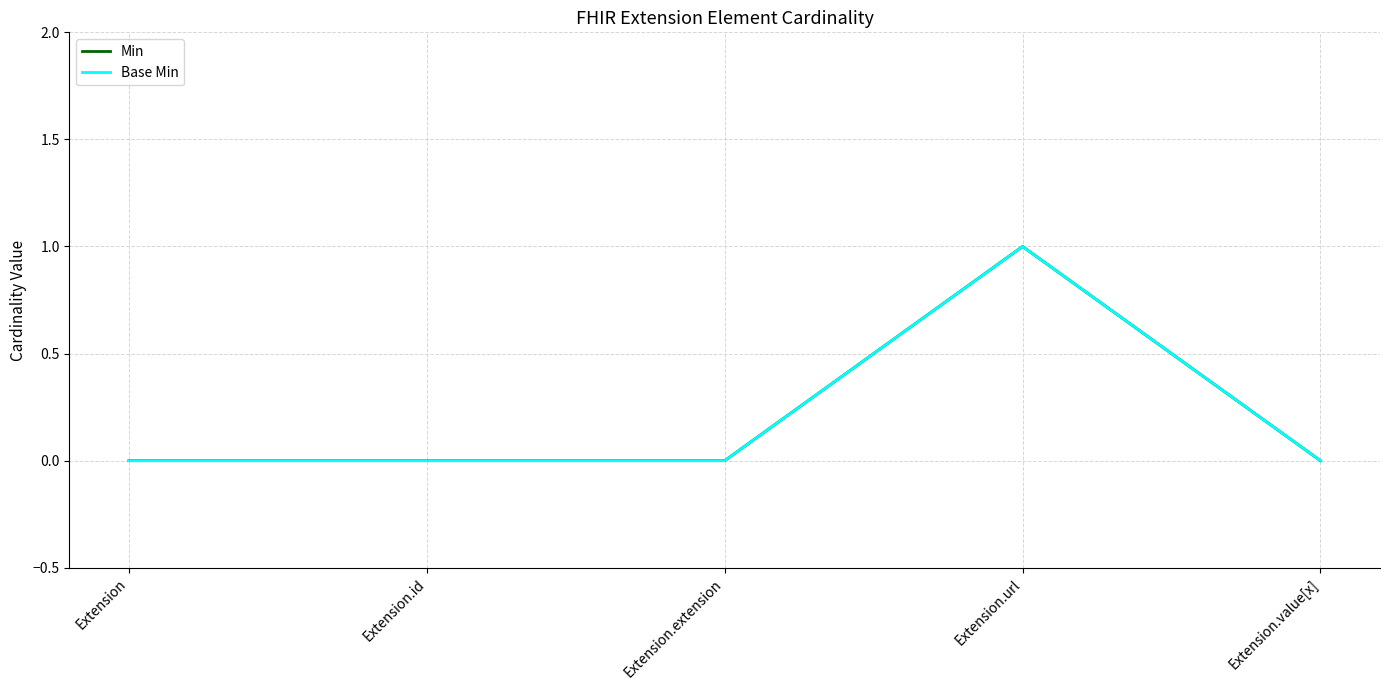

Reading left to right, extract all data points from this chart.

Min: Extension=0	Extension.id=0	Extension.extension=0	Extension.url=1	Extension.value[x]=0
Base Min: Extension=0	Extension.id=0	Extension.extension=0	Extension.url=1	Extension.value[x]=0